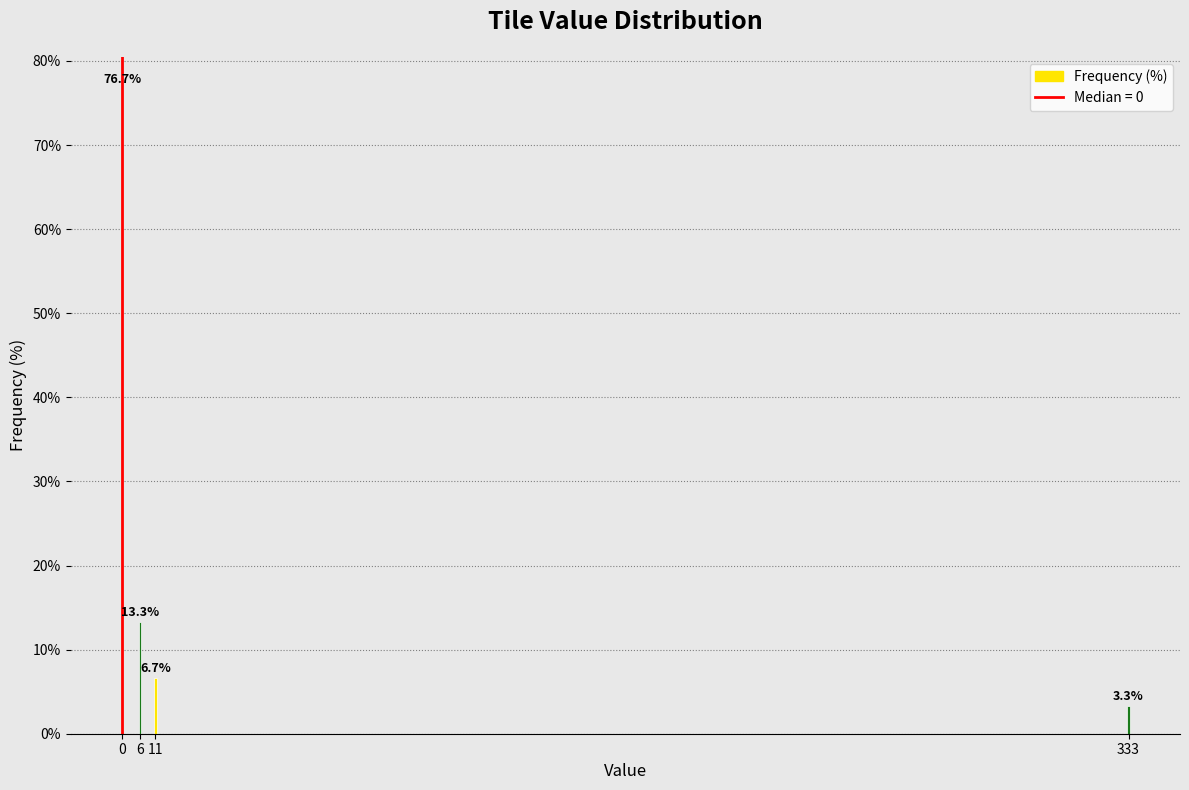

Reading left to right, transcribe all the data shown in this chart.

76.7	13.3	6.7	3.3